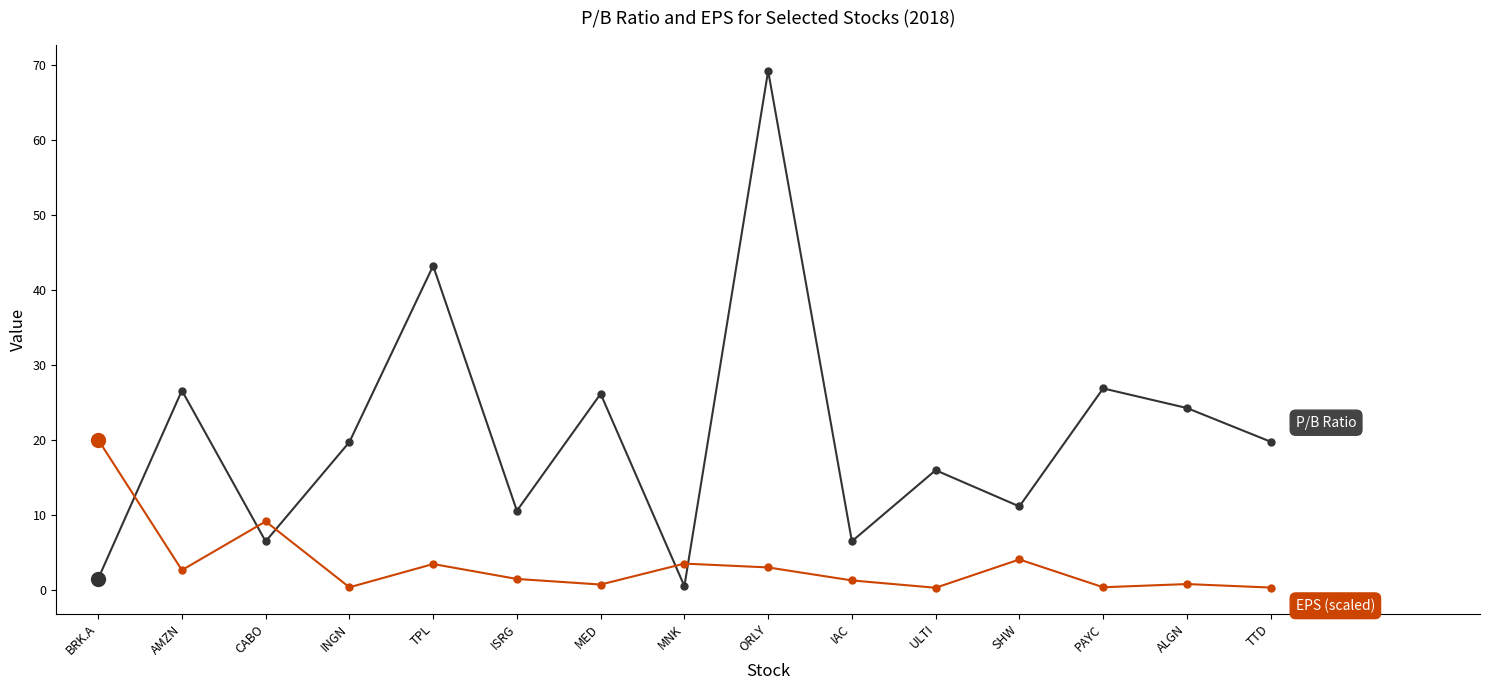

What is the maximum value shown in the chart?

69.2